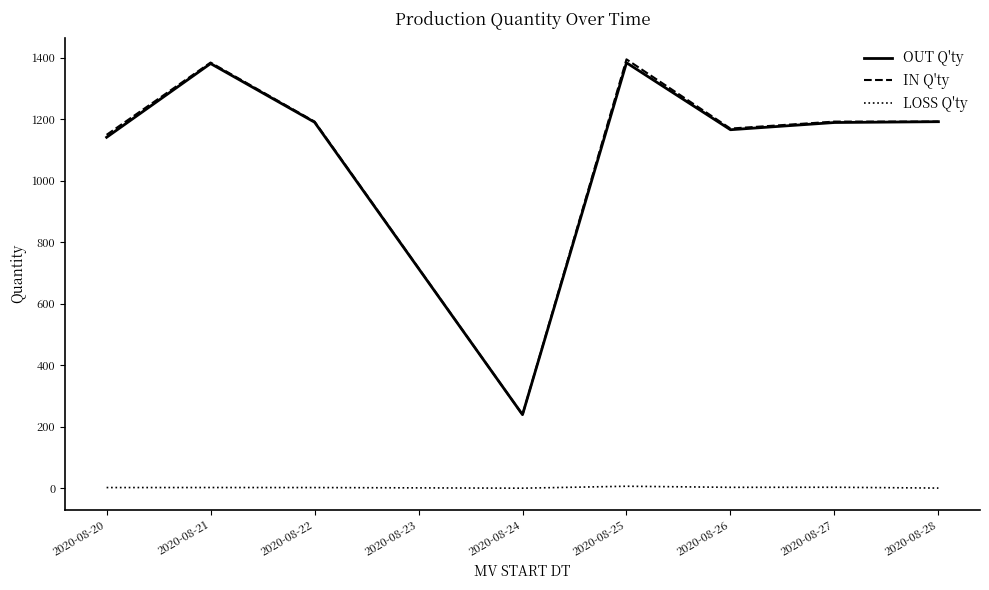

What is the maximum value for OUT Q'ty?

1383.4